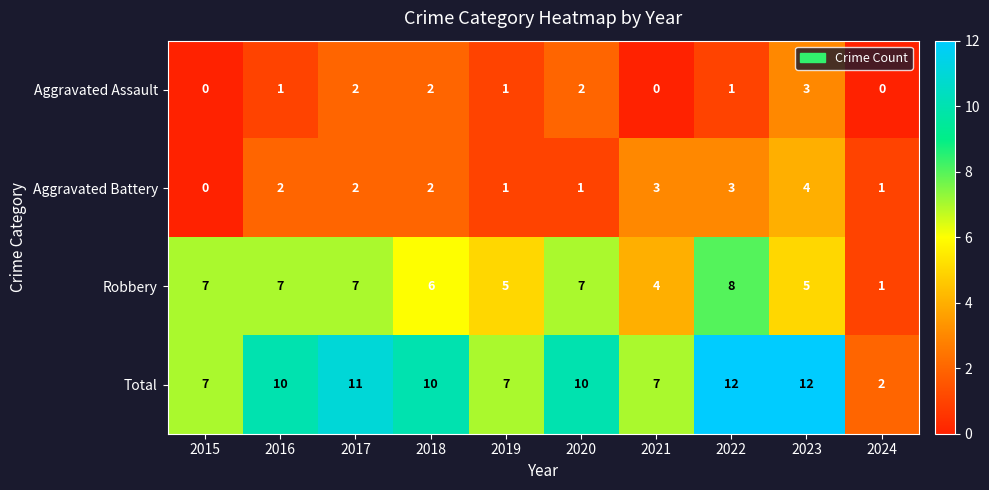

What is the difference between the Total values at 2022 and 2015?

5